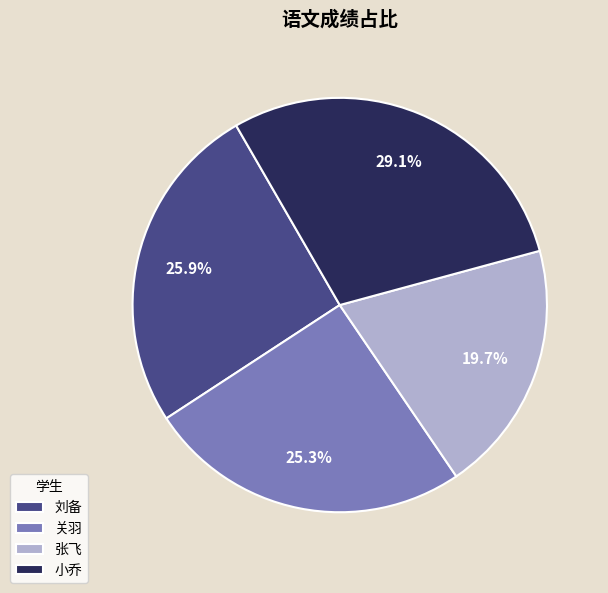

To the nearest percent, what is the combined percentage of 张飞 and 关羽?

45%